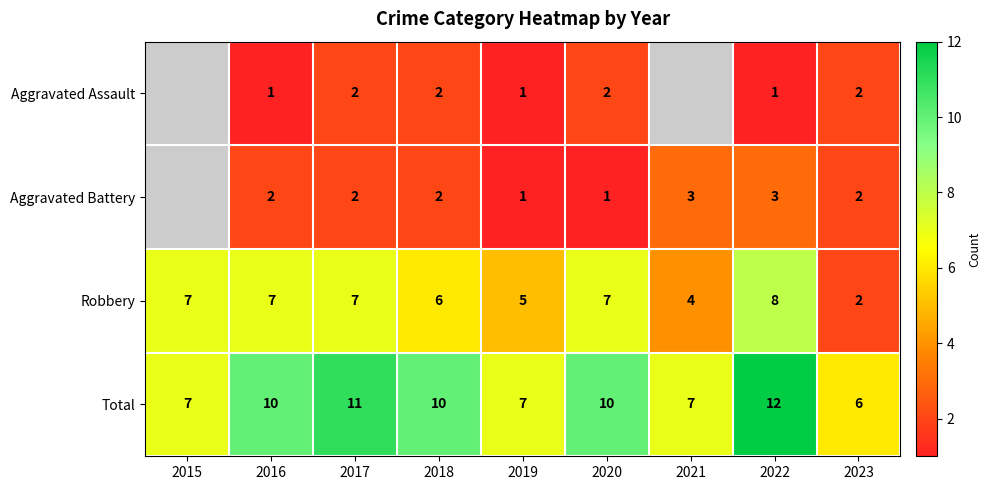

At which category is the sum across all series the highest?

2022